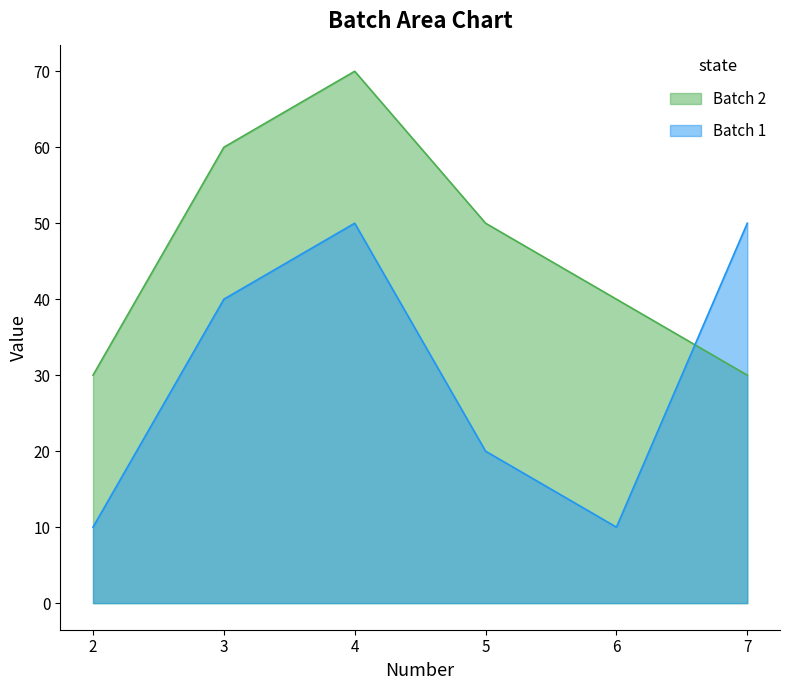

What is the sum of all Batch 2 values?

280